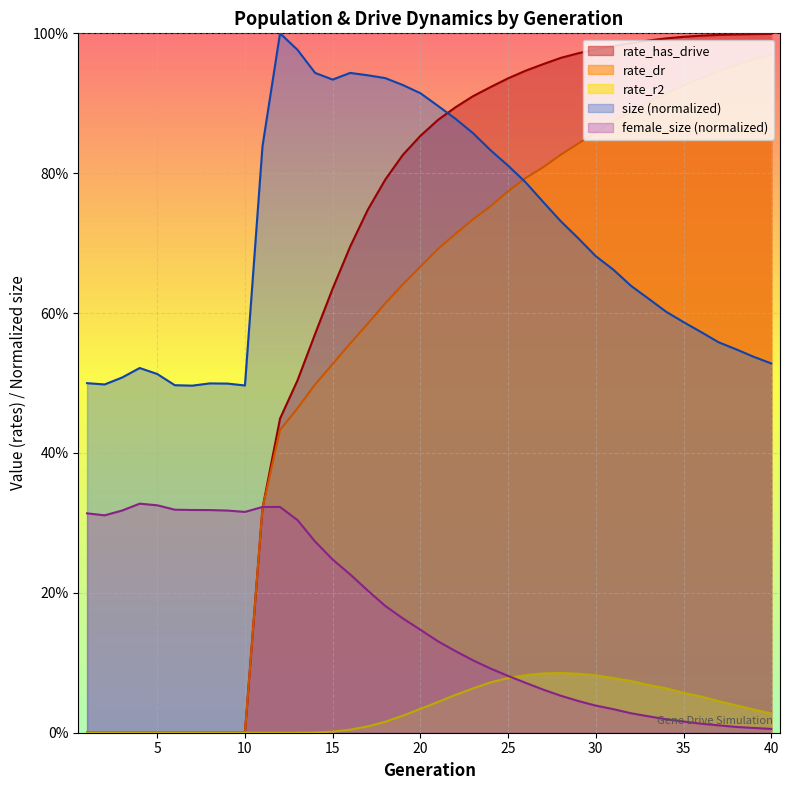

Is the value of rate_dr at 7 greater than the value of rate_has_drive at 27?

No